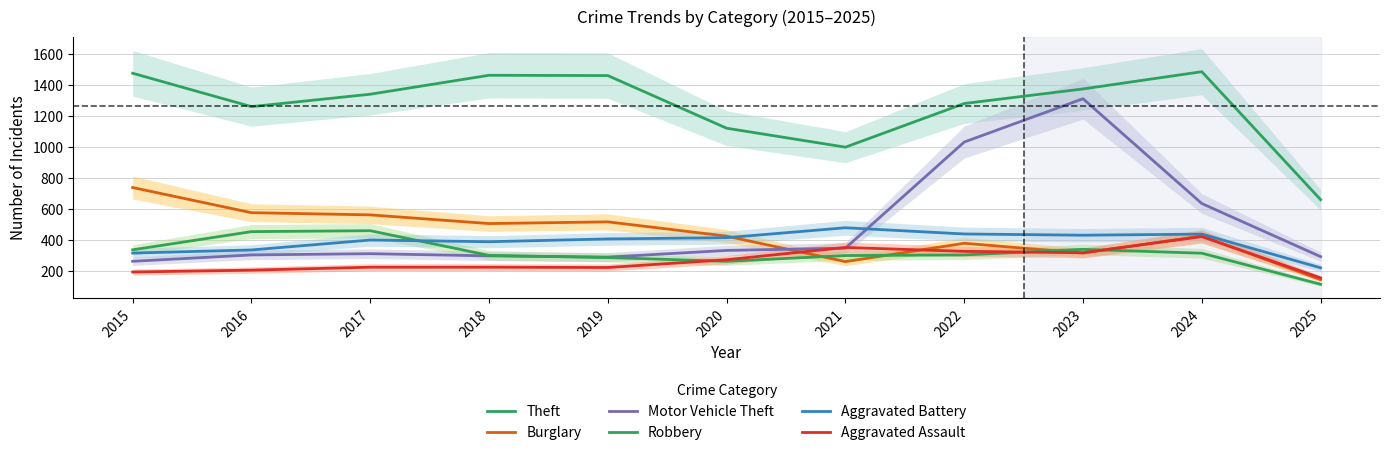

Reading left to right, list all the values displayed in this chart.

Theft: 2015=1474	2016=1259	2017=1339	2018=1461	2019=1459	2020=1120	2021=998	2022=1279	2023=1373	2024=1484	2025=660
Burglary: 2015=738	2016=576	2017=562	2018=506	2019=517	2020=425	2021=261	2022=379	2023=316	2024=426	2025=145
Motor Vehicle Theft: 2015=263	2016=304	2017=312	2018=298	2019=290	2020=333	2021=348	2022=1031	2023=1310	2024=635	2025=293
Robbery: 2015=337	2016=454	2017=460	2018=301	2019=287	2020=263	2021=300	2022=304	2023=340	2024=315	2025=115
Aggravated Battery: 2015=316	2016=336	2017=400	2018=389	2019=407	2020=415	2021=479	2022=439	2023=431	2024=438	2025=221
Aggravated Assault: 2015=194	2016=206	2017=225	2018=225	2019=223	2020=273	2021=352	2022=327	2023=318	2024=422	2025=156